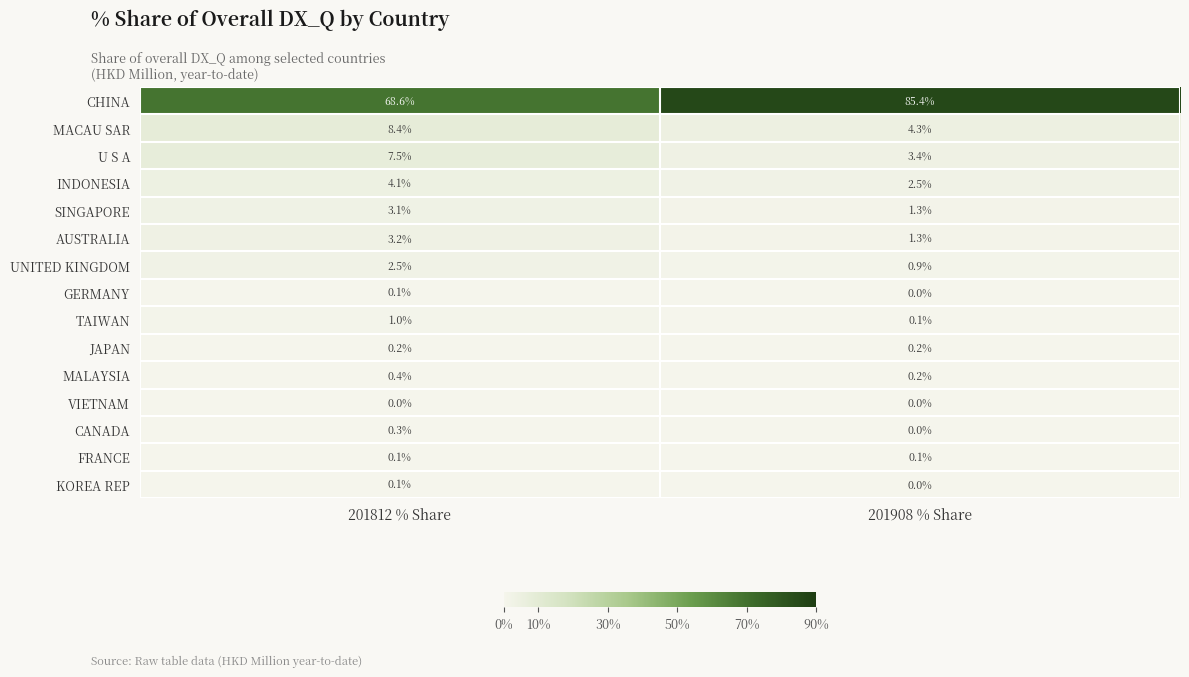

True or false: INDONESIA has a value of 4.4 at 201908 % Share.

False